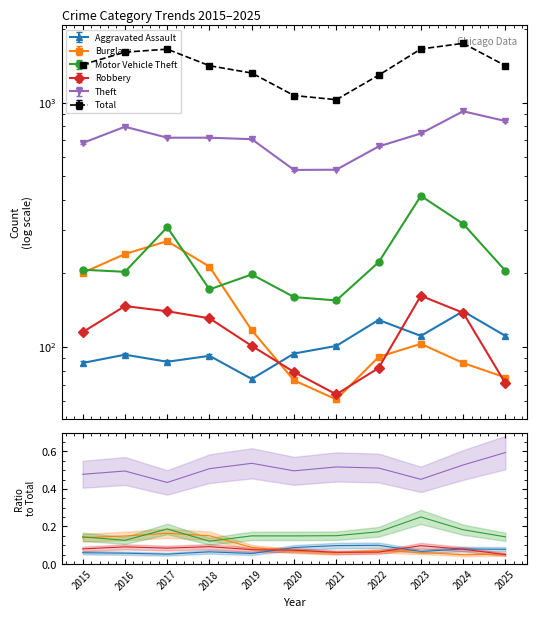

In Burglary, how many points are higher than both neighbors (excluding endpoints)?

2